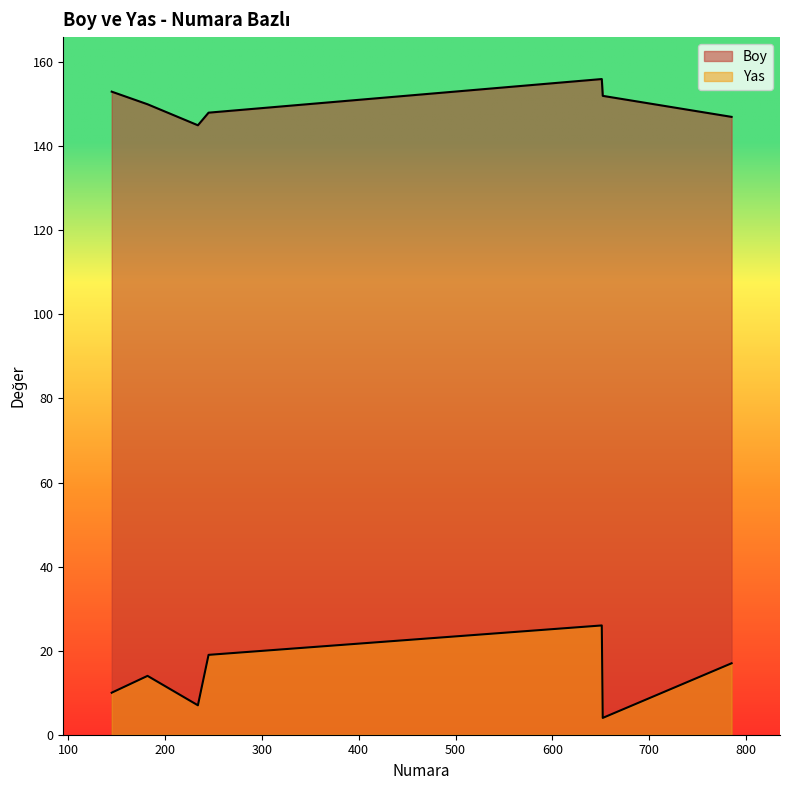

How many distinct data groups are displayed?

2